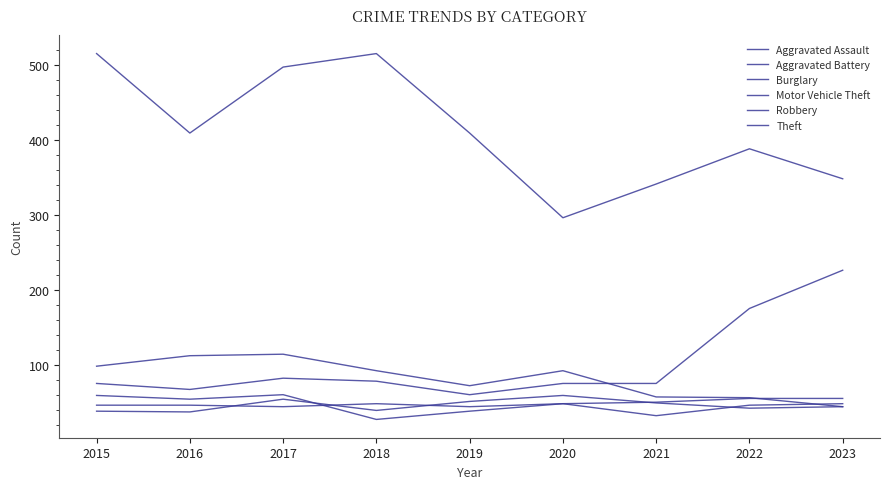

At which category is the sum across all series the highest?

2017